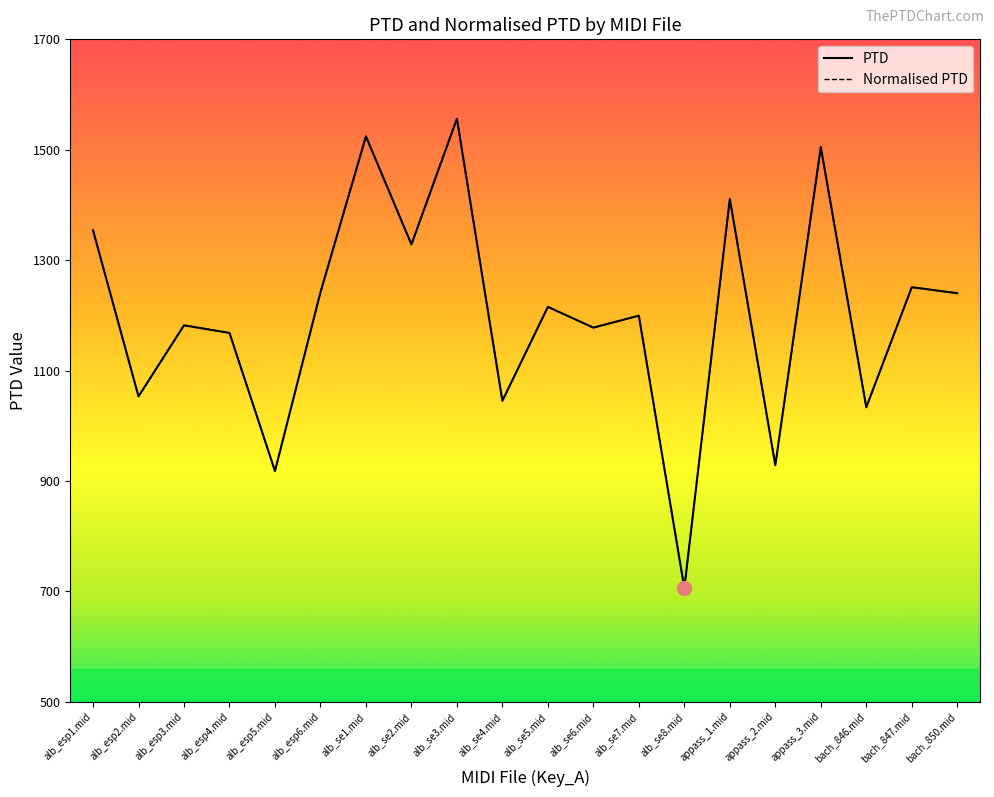

The value of PTD at bach_847.mid is 357.2. True or false?

False